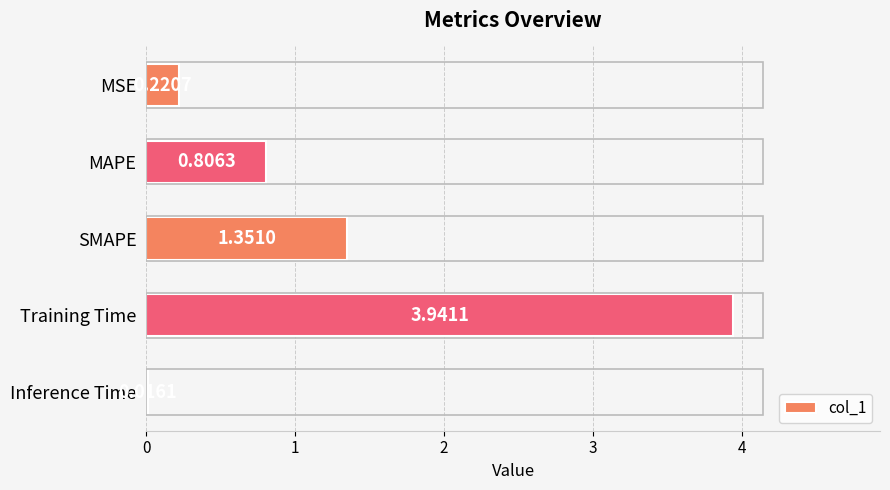

What is the sum of all values?

6.3